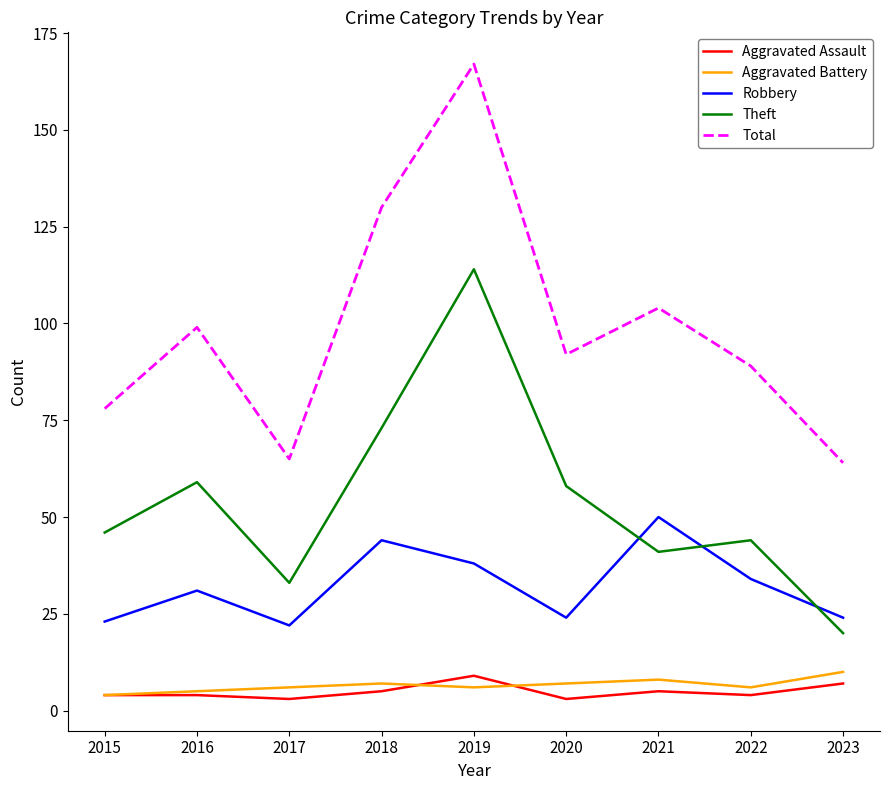

True or false: Robbery has a value of 24 at 2023.

True